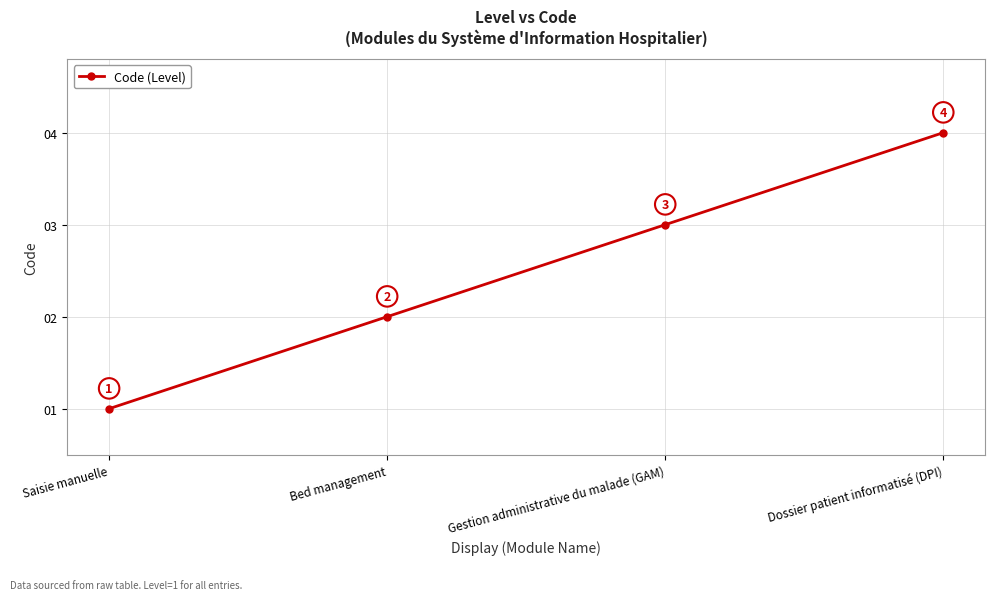

What is the sum of all values?

10